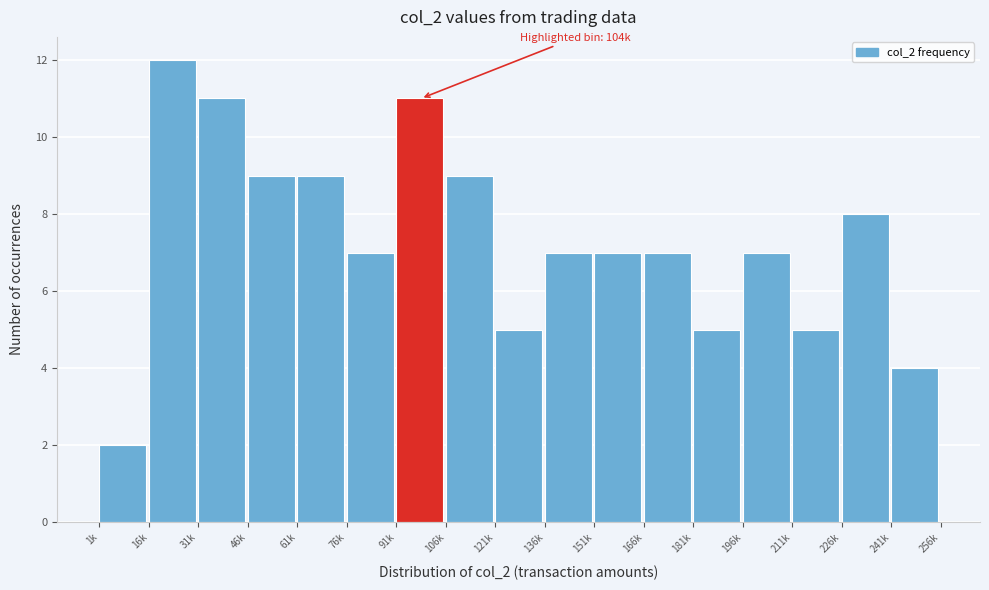

Reading left to right, extract all data points from this chart.

2	12	11	9	9	7	11	9	5	7	7	7	5	7	5	8	4